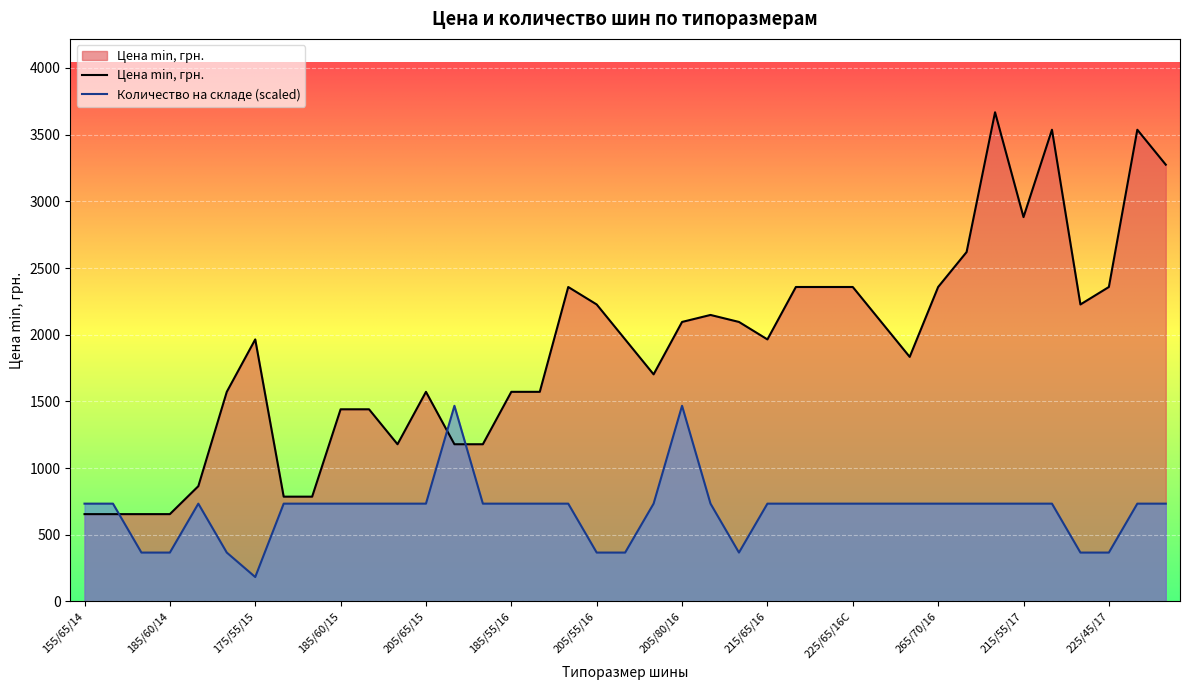

How many categories are shown in the chart?

39